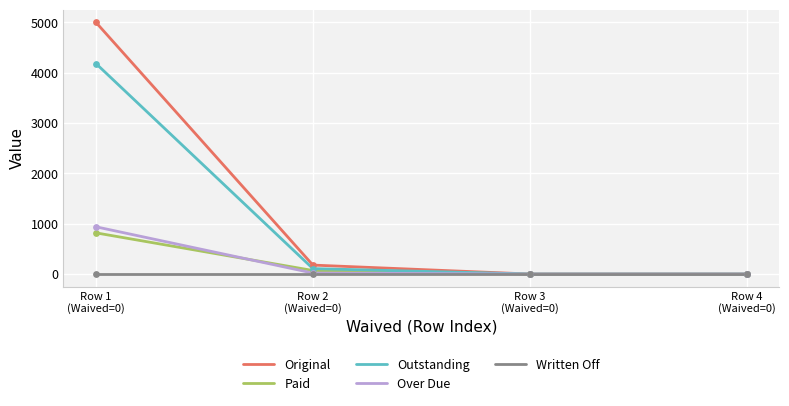

What are all the series names shown in the legend?

Original, Paid, Outstanding, Over Due, Written Off